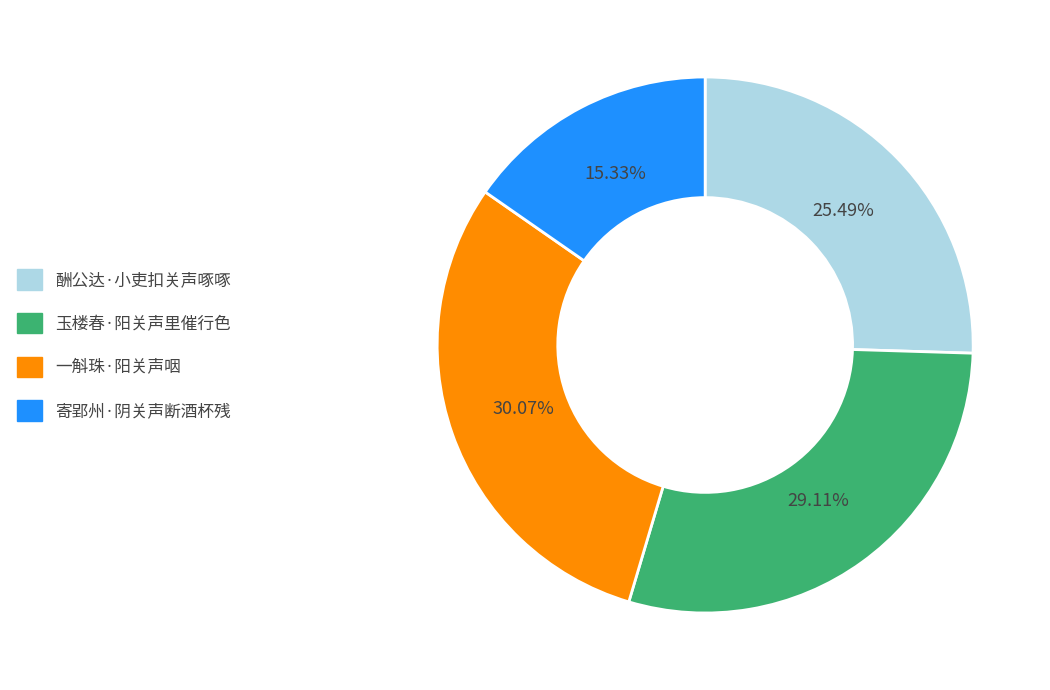

Count the number of slices in the pie.

4